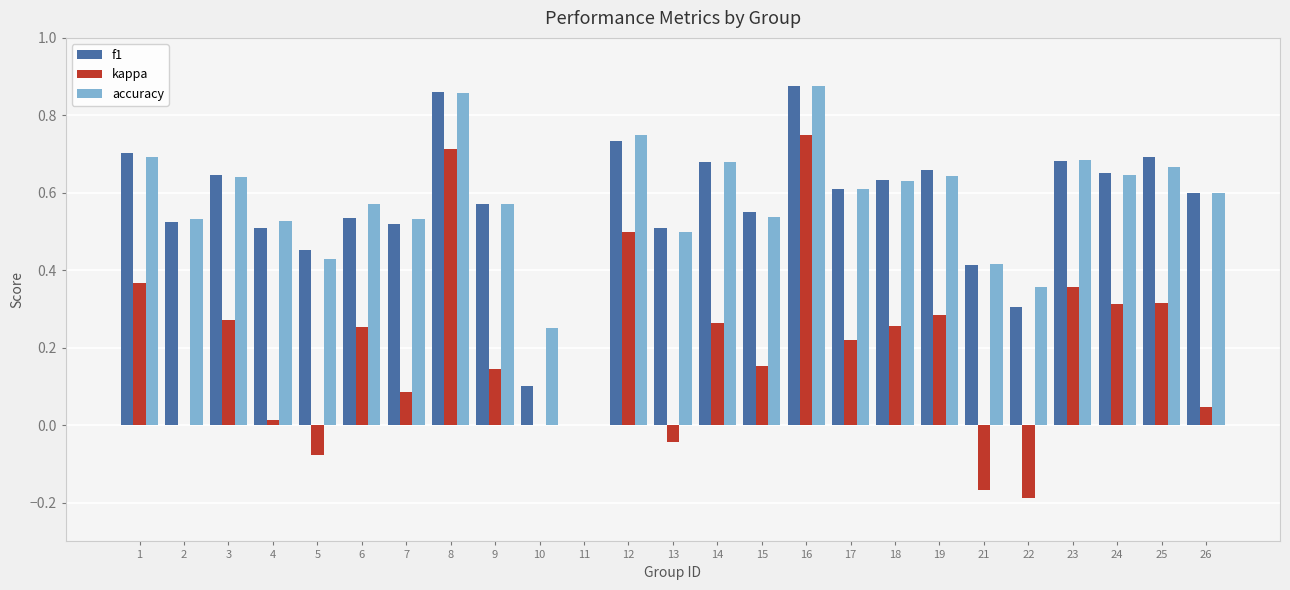

Are the bars horizontal?

No